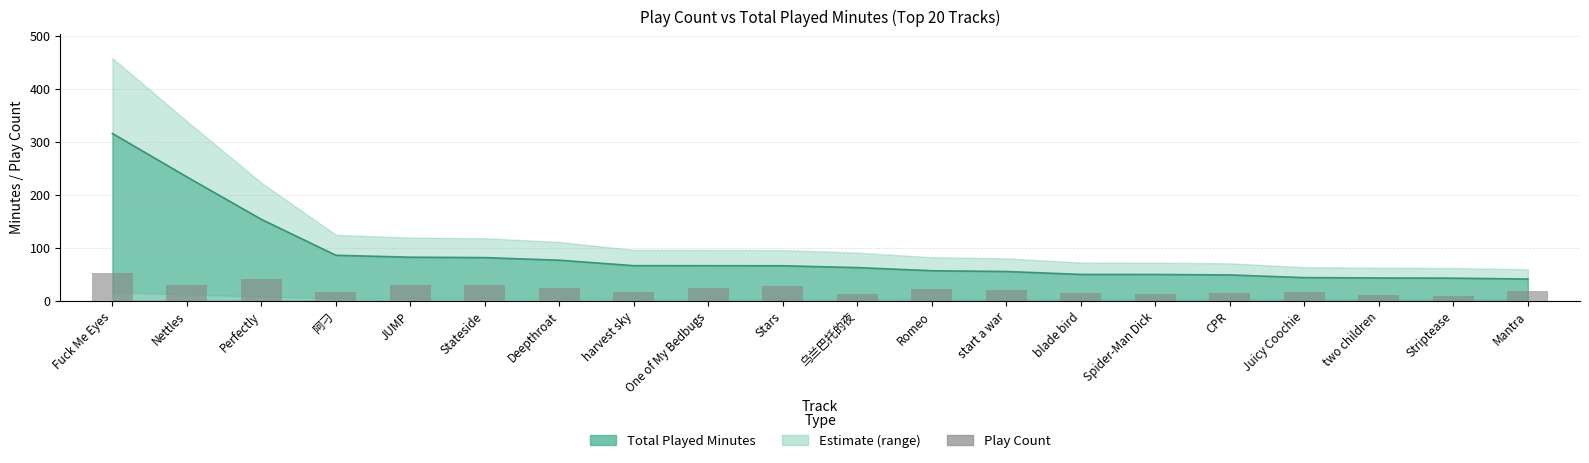

What is the value of the 8th bar from the left?

17